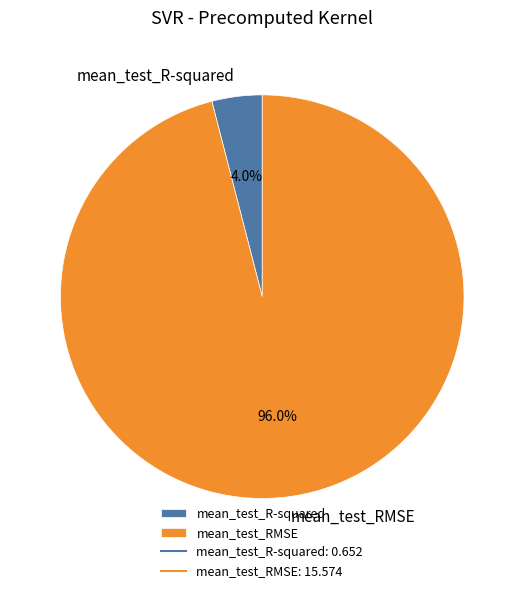

Which slice is the largest?

mean_test_RMSE